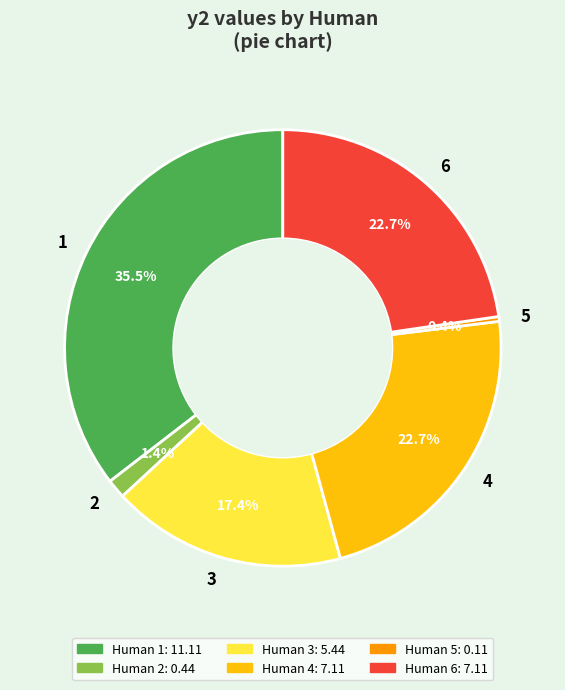

Approximately how many times larger is the value at 2 compared to 4?

0.1